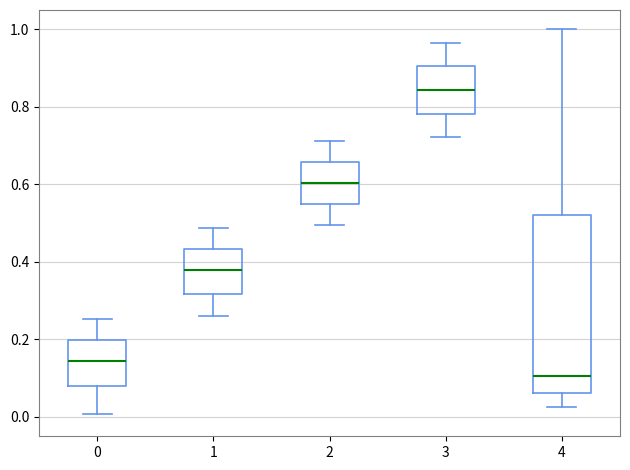

Reading left to right, read every box against the y-axis: the position of its median line, the range the box covers, and the ends of its whiskers. The values are not printed on the chart, so give them approximately, as read against the axis.

0: median 0.14, box 0.08 to 0.20, whiskers 0.00 to 0.26
1: median 0.38, box 0.32 to 0.44, whiskers 0.26 to 0.48
2: median 0.60, box 0.56 to 0.66, whiskers 0.50 to 0.72
3: median 0.84, box 0.78 to 0.90, whiskers 0.72 to 0.96
4: median 0.10, box 0.06 to 0.52, whiskers 0.02 to 1.00